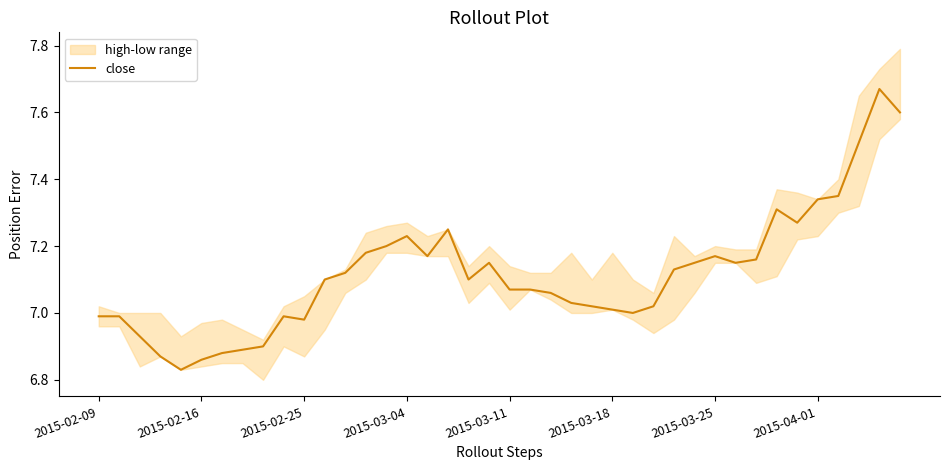

What is the difference between the maximum and minimum values?

0.8